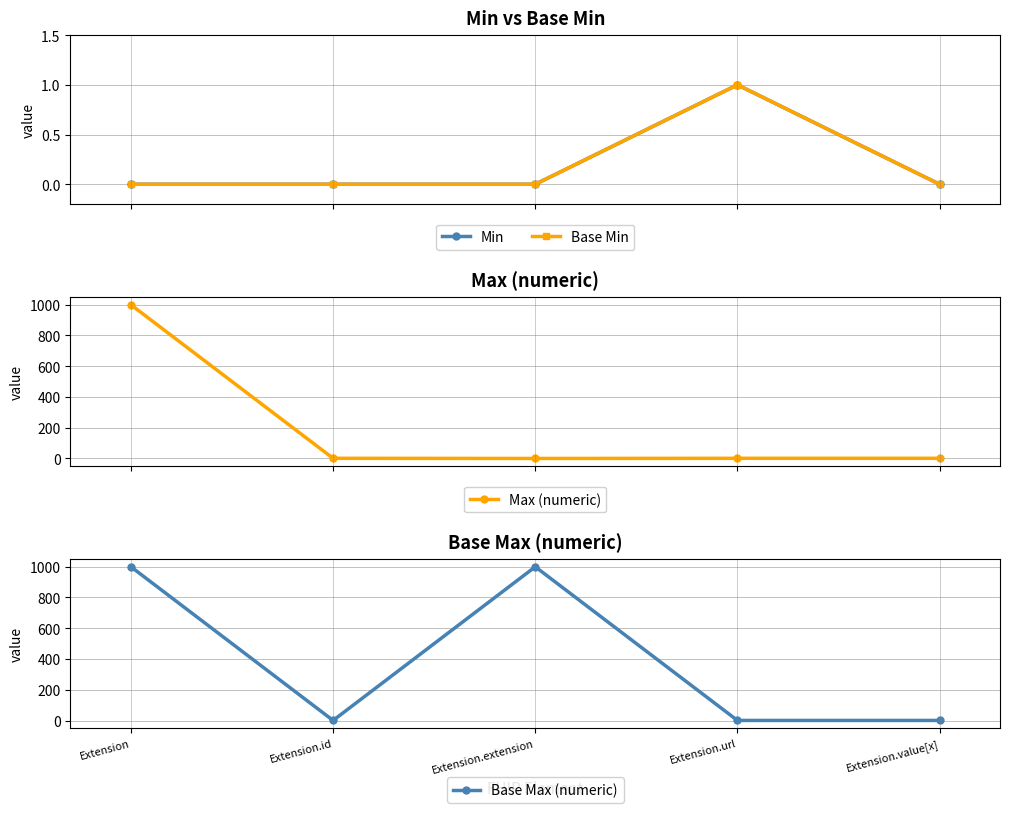

What is the sum of all Min values?

1